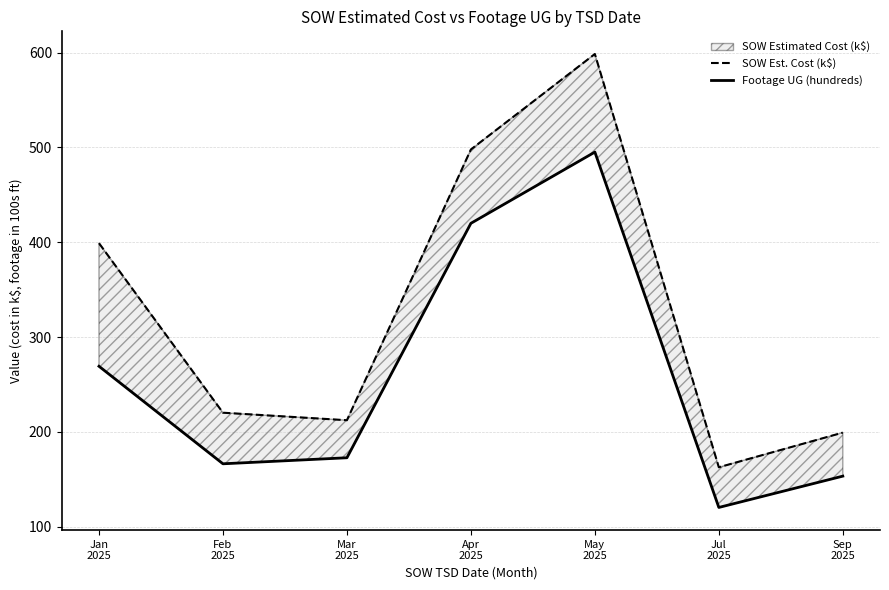

At which category is the sum across all series the highest?

May
2025